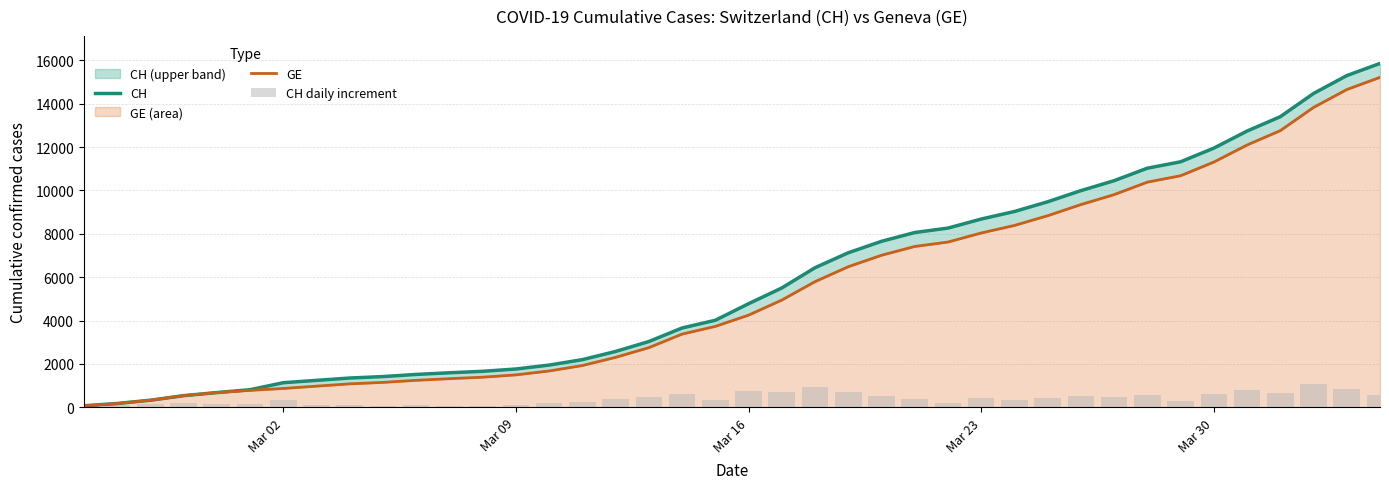

Rank the series by their maximum value, from lowest to highest.

CH daily increment, GE, CH